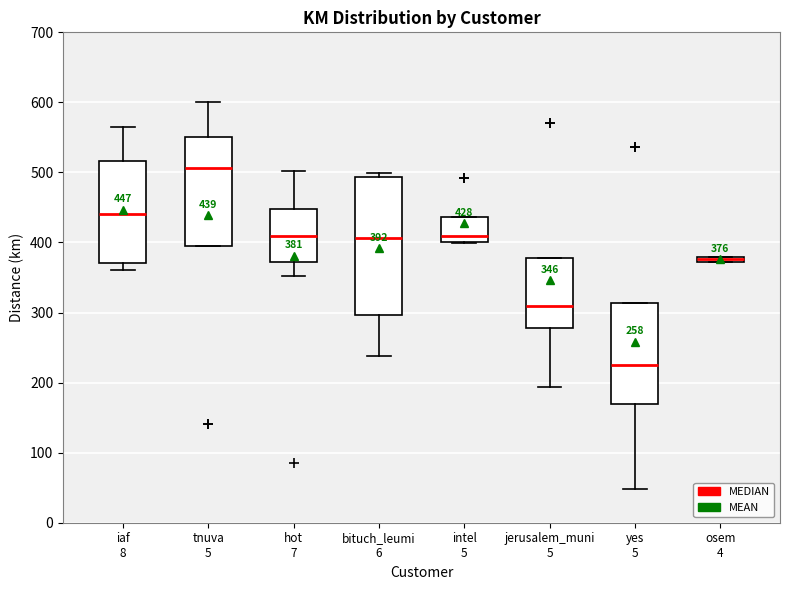

Which box is the tallest, from its lower edge to its upper edge?

bituch_leumi 6